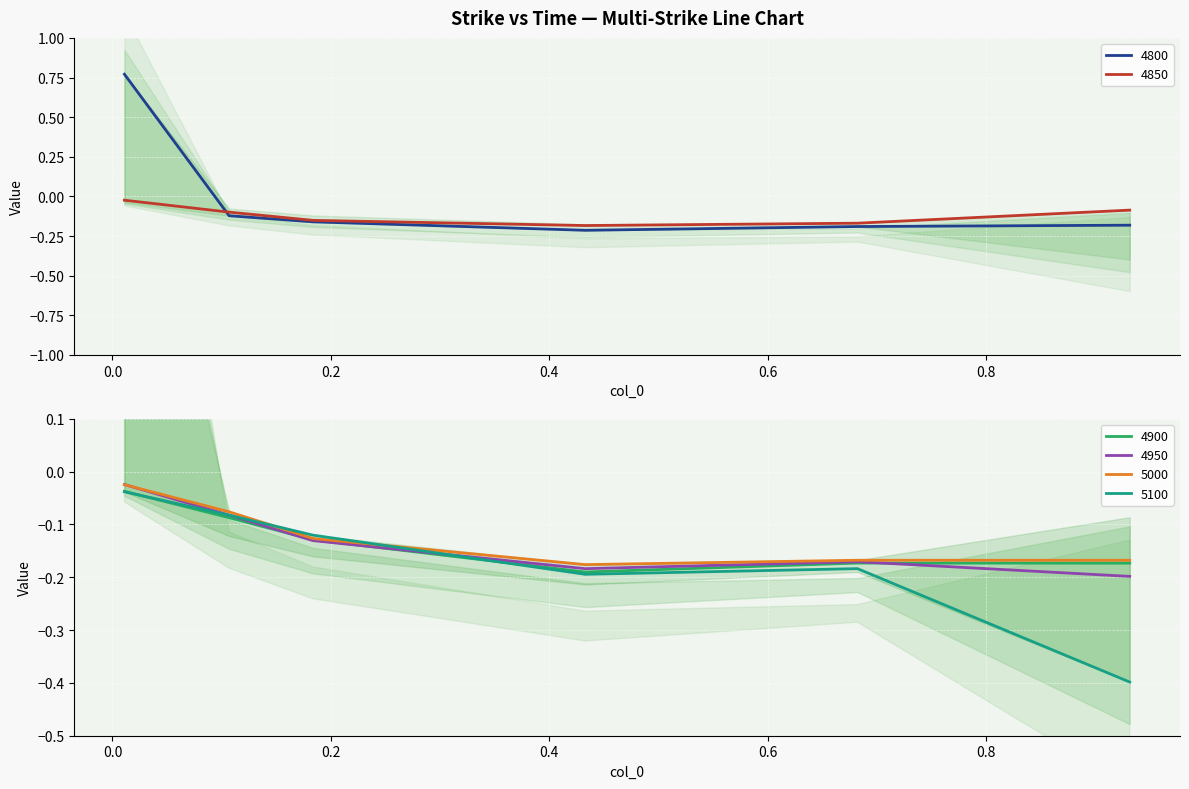

Rank the series by their maximum value, from lowest to highest.

5100, 4900, 5000, 4950, 4850, 4800